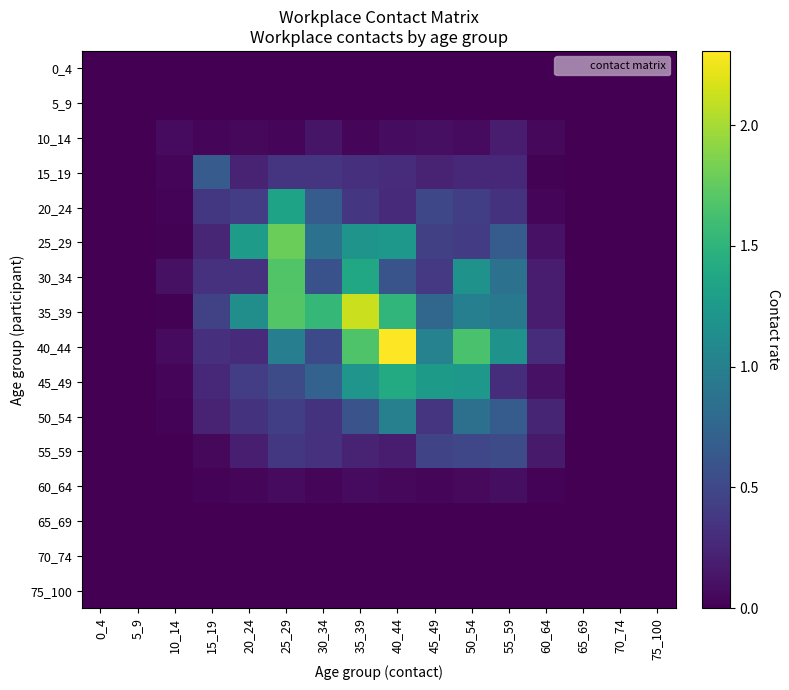

Reading right to left, what are all the values shown in this chart?

0_4: 75_100=0.0	70_74=0.0	65_69=0.0	60_64=0.0	55_59=0.0	50_54=0.0	45_49=0.0	40_44=0.0	35_39=0.0	30_34=0.0	25_29=0.0	20_24=0.0	15_19=0.0	10_14=0.0	5_9=0.0	0_4=0.0
5_9: 75_100=0.0	70_74=0.0	65_69=0.0	60_64=0.0	55_59=0.0	50_54=0.0	45_49=0.0	40_44=0.0	35_39=0.0	30_34=0.0	25_29=0.0	20_24=0.0	15_19=0.0	10_14=0.0	5_9=0.0	0_4=0.0
10_14: 75_100=0.0	70_74=0.0	65_69=0.0	60_64=0.1	55_59=0.2	50_54=0.1	45_49=0.1	40_44=0.1	35_39=0.0	30_34=0.1	25_29=0.0	20_24=0.0	15_19=0.0	10_14=0.1	5_9=0.0	0_4=0.0
15_19: 75_100=0.0	70_74=0.0	65_69=0.0	60_64=0.0	55_59=0.3	50_54=0.3	45_49=0.2	40_44=0.3	35_39=0.3	30_34=0.3	25_29=0.4	20_24=0.2	15_19=0.7	10_14=0.0	5_9=0.0	0_4=0.0
20_24: 75_100=0.0	70_74=0.0	65_69=0.0	60_64=0.0	55_59=0.3	50_54=0.4	45_49=0.5	40_44=0.3	35_39=0.4	30_34=0.7	25_29=1.3	20_24=0.4	15_19=0.4	10_14=0.0	5_9=0.0	0_4=0.0
25_29: 75_100=0.0	70_74=0.0	65_69=0.0	60_64=0.1	55_59=0.7	50_54=0.4	45_49=0.4	40_44=1.2	35_39=1.2	30_34=0.9	25_29=1.8	20_24=1.3	15_19=0.2	10_14=0.0	5_9=0.0	0_4=0.0
30_34: 75_100=0.0	70_74=0.0	65_69=0.0	60_64=0.2	55_59=0.9	50_54=1.2	45_49=0.4	40_44=0.6	35_39=1.4	30_34=0.6	25_29=1.7	20_24=0.3	15_19=0.3	10_14=0.1	5_9=0.0	0_4=0.0
35_39: 75_100=0.0	70_74=0.0	65_69=0.0	60_64=0.2	55_59=0.9	50_54=1.0	45_49=0.8	40_44=1.5	35_39=2.1	30_34=1.5	25_29=1.7	20_24=1.1	15_19=0.4	10_14=0.0	5_9=0.0	0_4=0.0
40_44: 75_100=0.0	70_74=0.0	65_69=0.0	60_64=0.3	55_59=1.2	50_54=1.6	45_49=1.0	40_44=2.3	35_39=1.7	30_34=0.5	25_29=1.0	20_24=0.3	15_19=0.3	10_14=0.1	5_9=0.0	0_4=0.0
45_49: 75_100=0.0	70_74=0.0	65_69=0.0	60_64=0.1	55_59=0.3	50_54=1.2	45_49=1.3	40_44=1.4	35_39=1.2	30_34=0.7	25_29=0.5	20_24=0.4	15_19=0.3	10_14=0.0	5_9=0.0	0_4=0.0
50_54: 75_100=0.0	70_74=0.0	65_69=0.0	60_64=0.2	55_59=0.7	50_54=0.8	45_49=0.3	40_44=1.0	35_39=0.6	30_34=0.3	25_29=0.4	20_24=0.3	15_19=0.2	10_14=0.0	5_9=0.0	0_4=0.0
55_59: 75_100=0.0	70_74=0.0	65_69=0.0	60_64=0.2	55_59=0.5	50_54=0.5	45_49=0.5	40_44=0.2	35_39=0.2	30_34=0.3	25_29=0.4	20_24=0.2	15_19=0.0	10_14=0.0	5_9=0.0	0_4=0.0
60_64: 75_100=0.0	70_74=0.0	65_69=0.0	60_64=0.0	55_59=0.1	50_54=0.1	45_49=0.0	40_44=0.1	35_39=0.1	30_34=0.0	25_29=0.1	20_24=0.0	15_19=0.0	10_14=0.0	5_9=0.0	0_4=0.0
65_69: 75_100=0.0	70_74=0.0	65_69=0.0	60_64=0.0	55_59=0.0	50_54=0.0	45_49=0.0	40_44=0.0	35_39=0.0	30_34=0.0	25_29=0.0	20_24=0.0	15_19=0.0	10_14=0.0	5_9=0.0	0_4=0.0
70_74: 75_100=0.0	70_74=0.0	65_69=0.0	60_64=0.0	55_59=0.0	50_54=0.0	45_49=0.0	40_44=0.0	35_39=0.0	30_34=0.0	25_29=0.0	20_24=0.0	15_19=0.0	10_14=0.0	5_9=0.0	0_4=0.0
75_100: 75_100=0.0	70_74=0.0	65_69=0.0	60_64=0.0	55_59=0.0	50_54=0.0	45_49=0.0	40_44=0.0	35_39=0.0	30_34=0.0	25_29=0.0	20_24=0.0	15_19=0.0	10_14=0.0	5_9=0.0	0_4=0.0